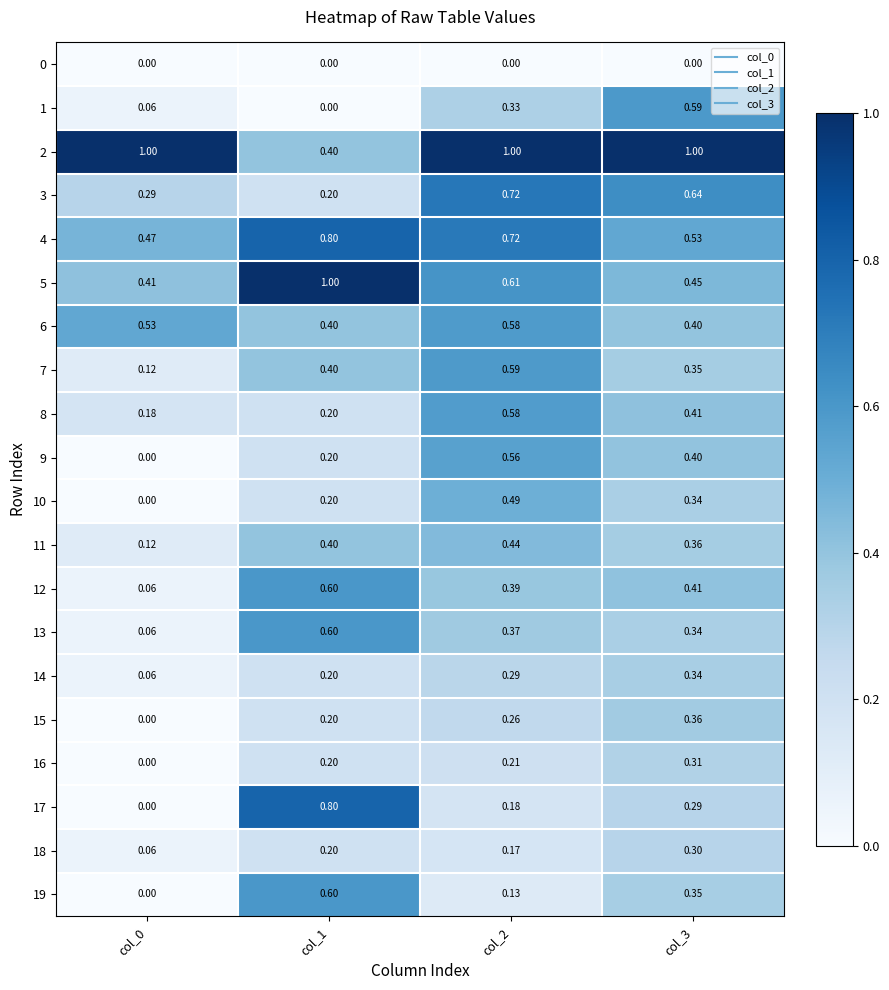

Is the value of 6 at col_0 greater than the value of 9 at col_1?

Yes